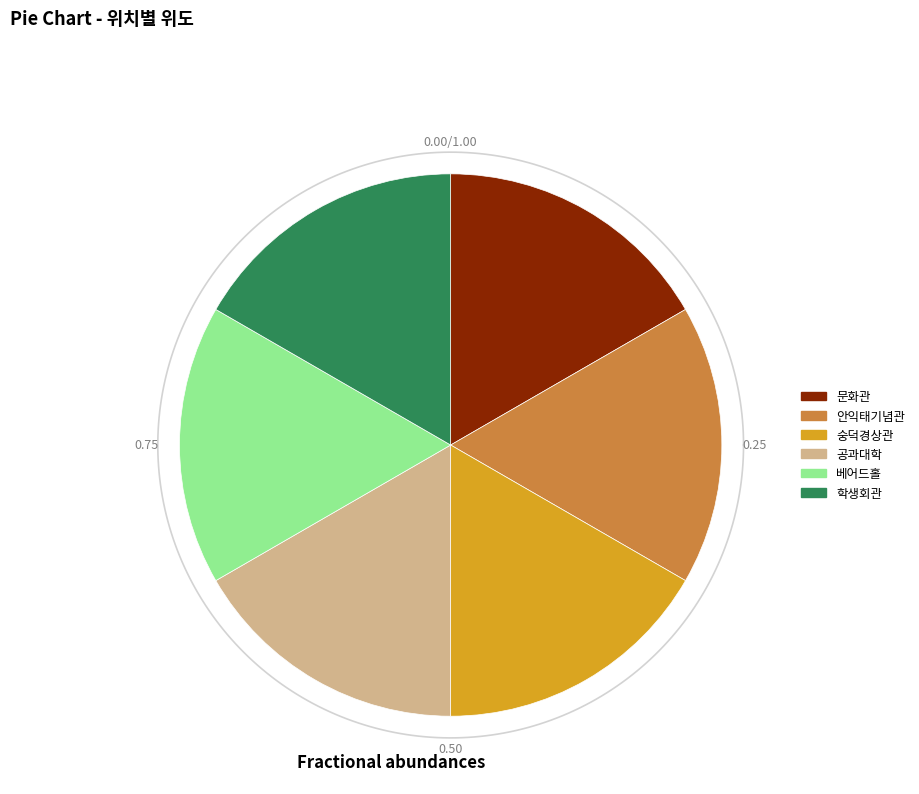

How many segments does this pie chart have?

6